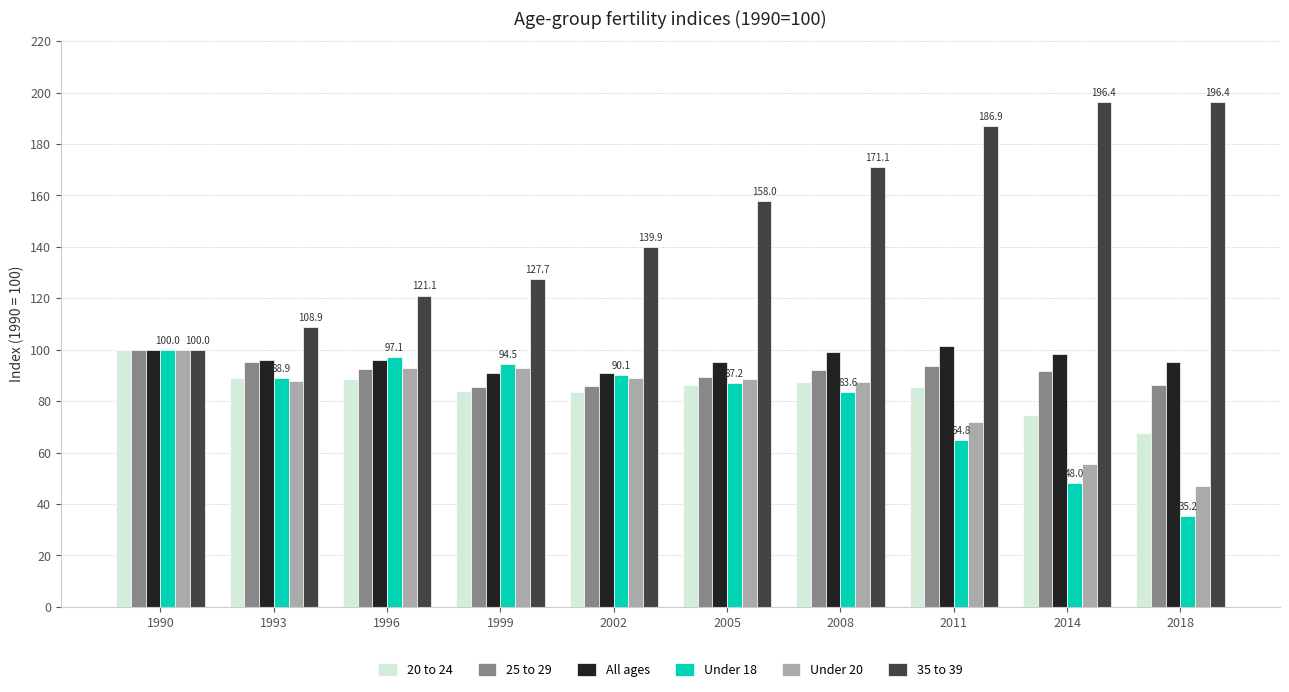

How many groups of bars are there?

10